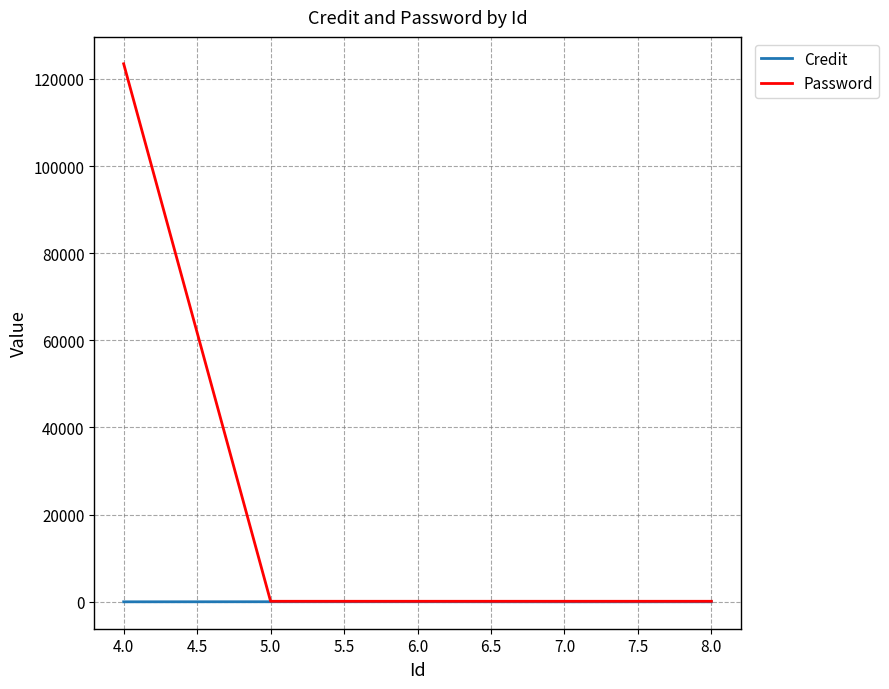

How many values in the Password series exceed 123?

1